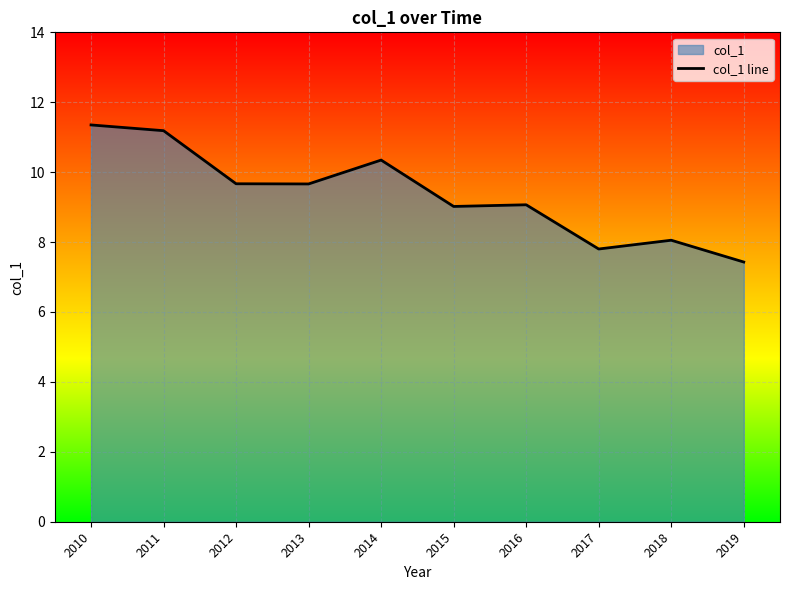

Where does the data first go above 9?

2010